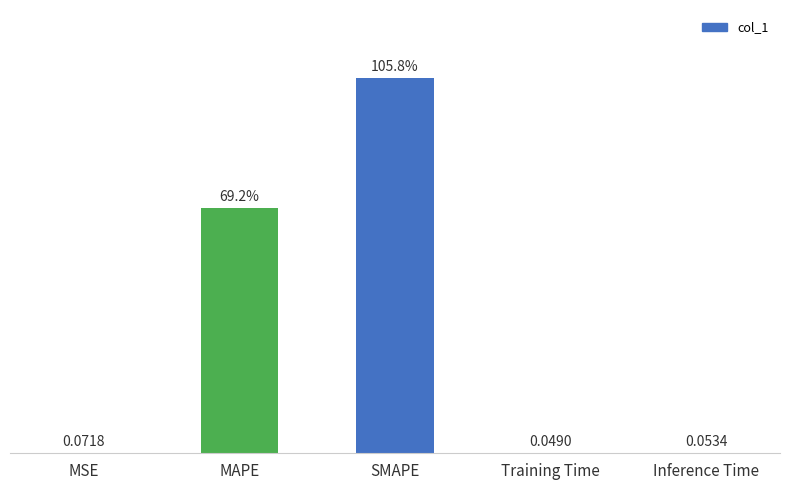

Are the bars horizontal?

No